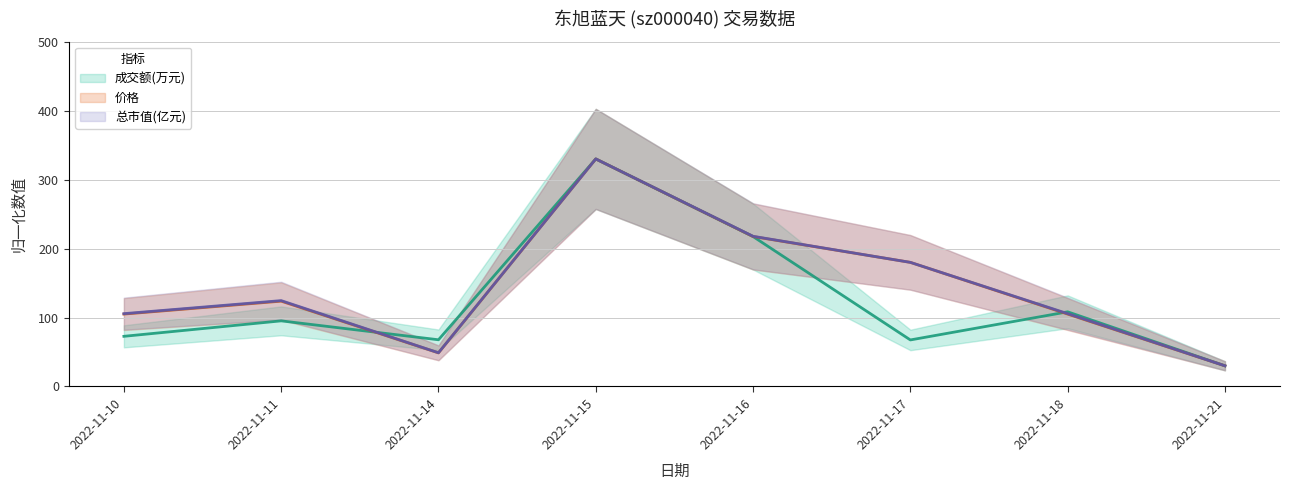

How many distinct data groups are displayed?

3